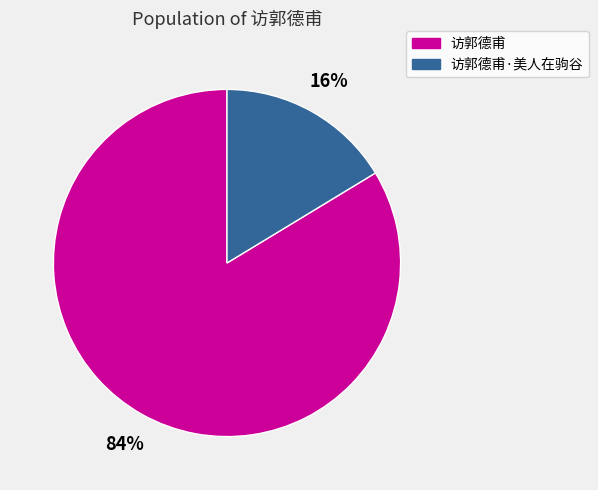

To the nearest percent, what is the average slice percentage?

50%